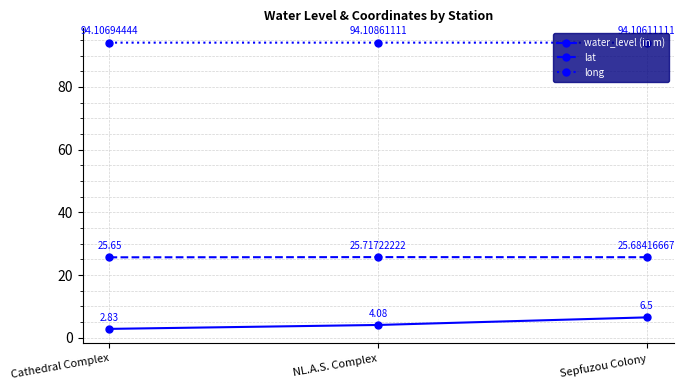

Which category has the lowest value in the water_level (in m) series?

Cathedral Complex